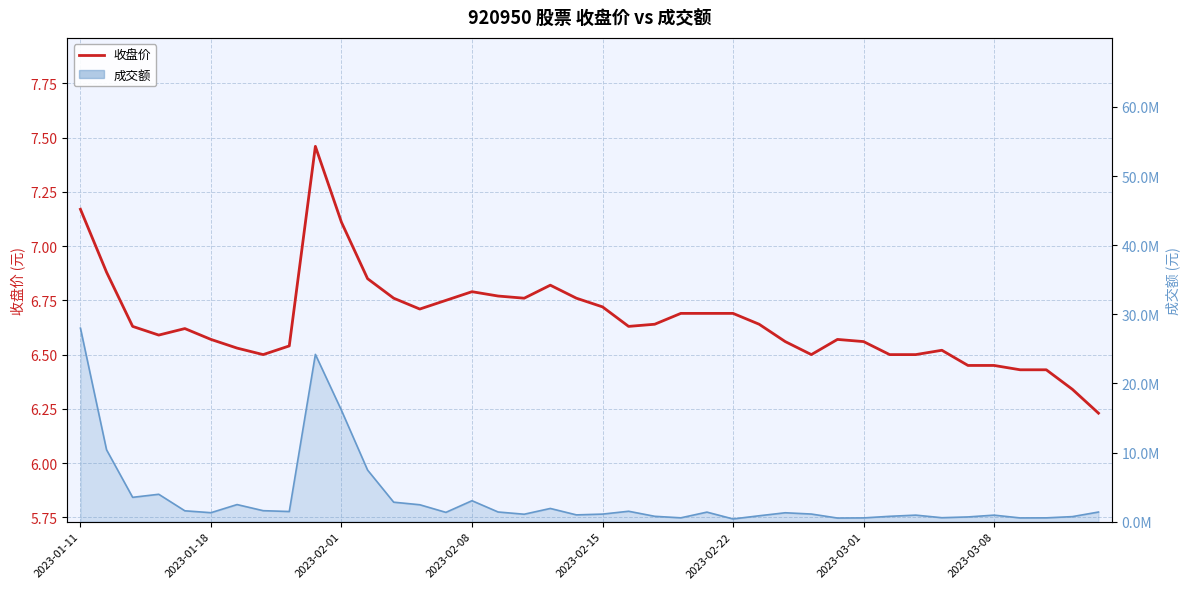

What is the maximum value shown in the chart?

7.5